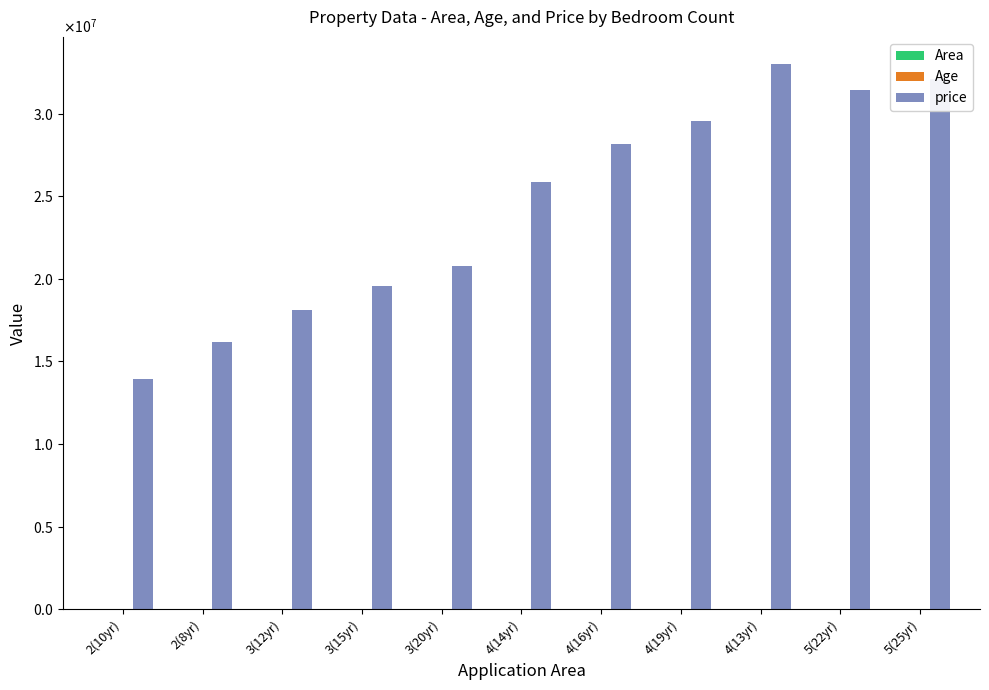

What is the maximum value for Area?

7250.0